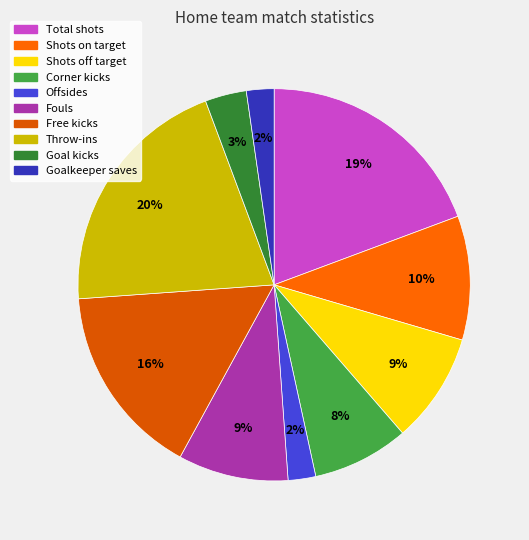

How many segments does this pie chart have?

10